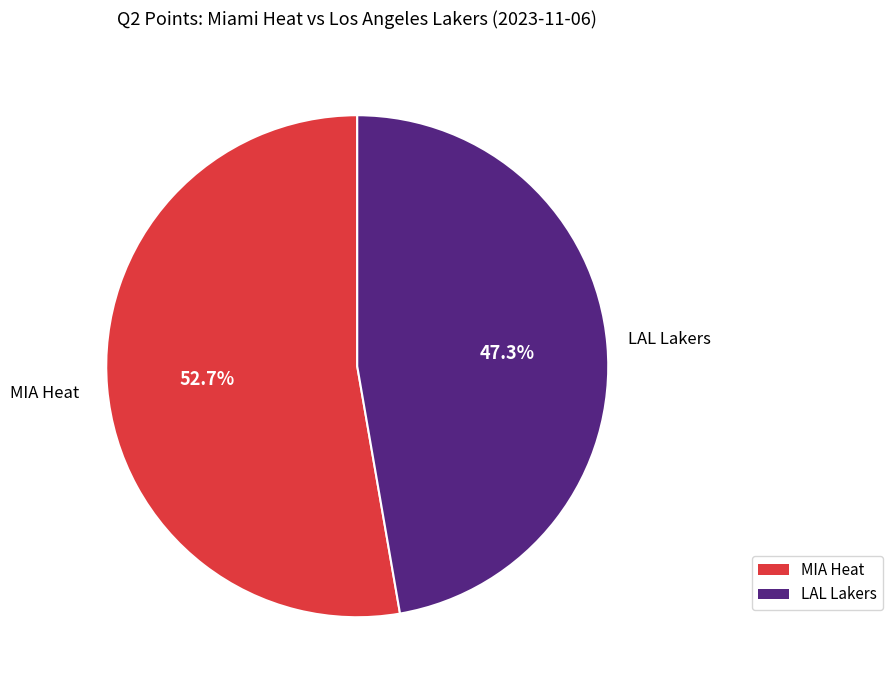

Rank the categories by value from highest to lowest.

MIA Heat, LAL Lakers